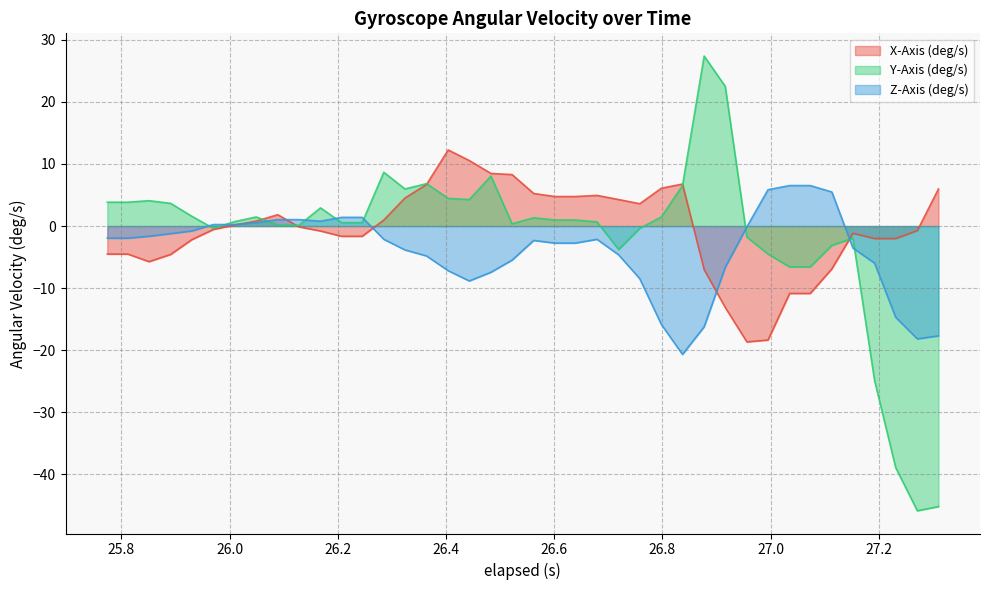

How many values in X-Axis (deg/s) are above zero?

19